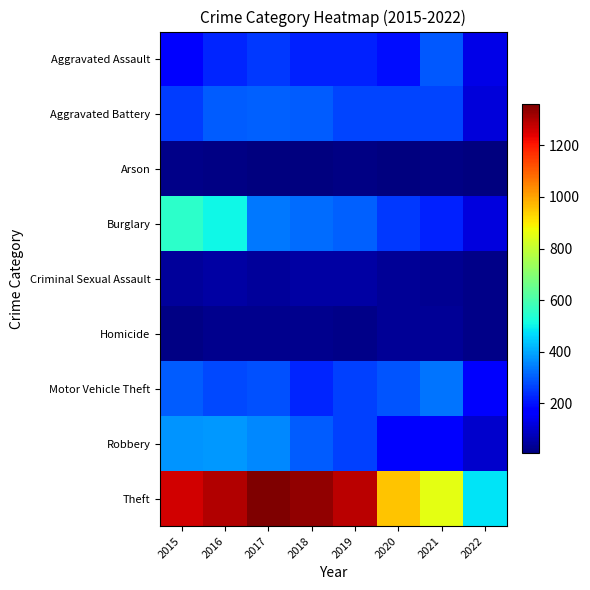

Which series has the largest total across all categories?

Theft